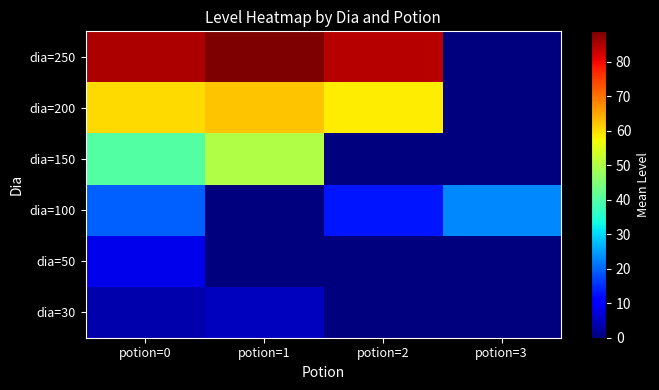

Count the number of data series in this chart.

6